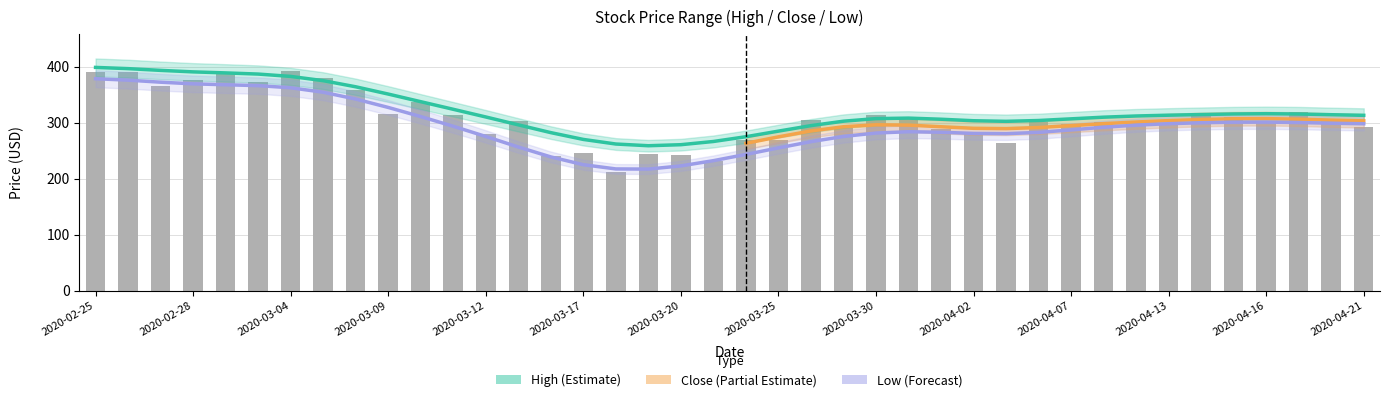

What is the label of the 7th bar from the left?

2020-03-04